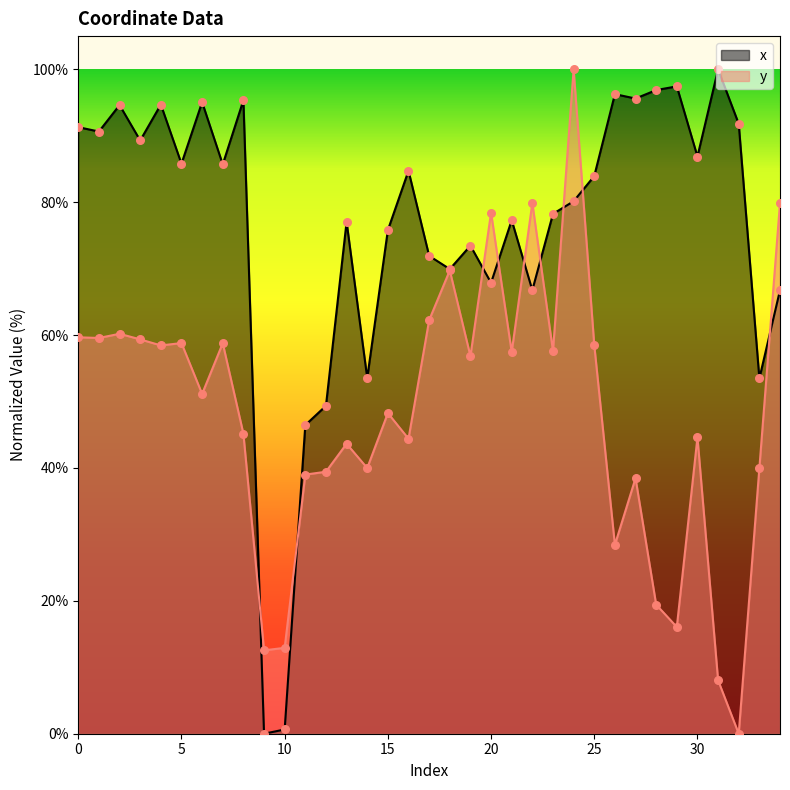

Is the value of x at 13 greater than the value of y at 34?

No